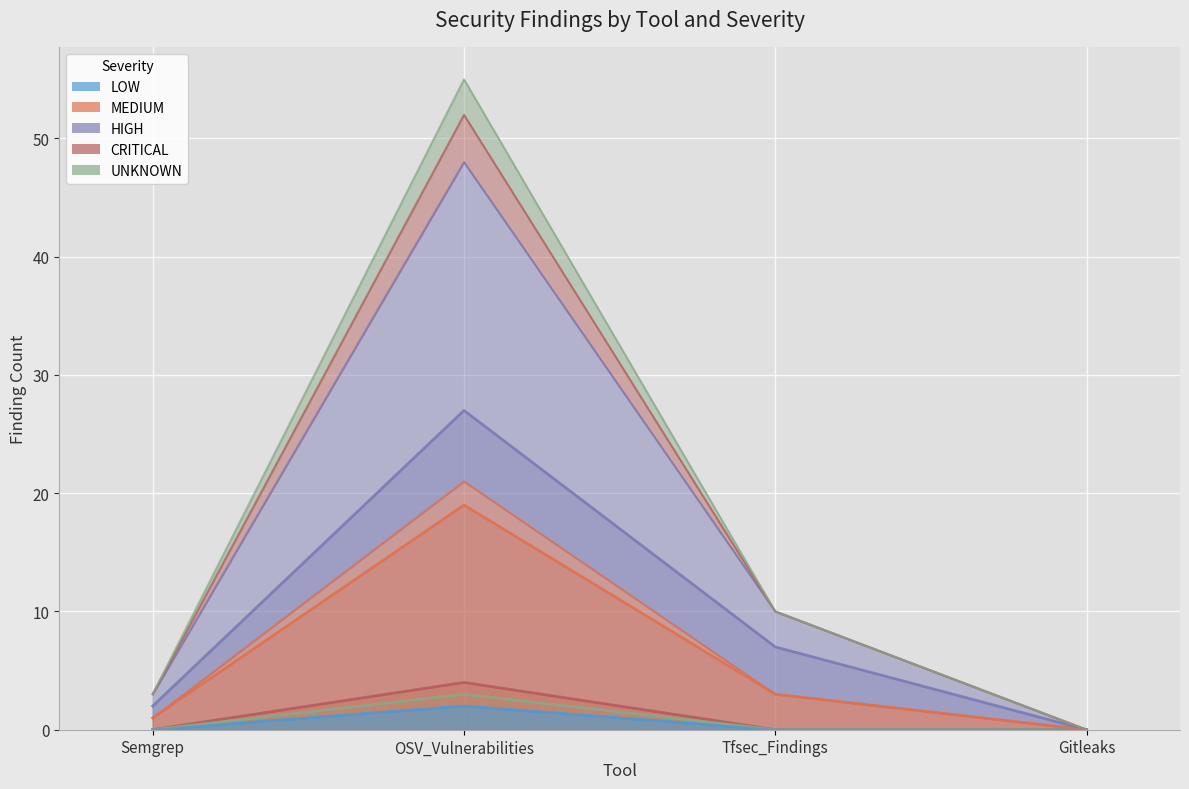

Which series has the widest spread of values?

HIGH